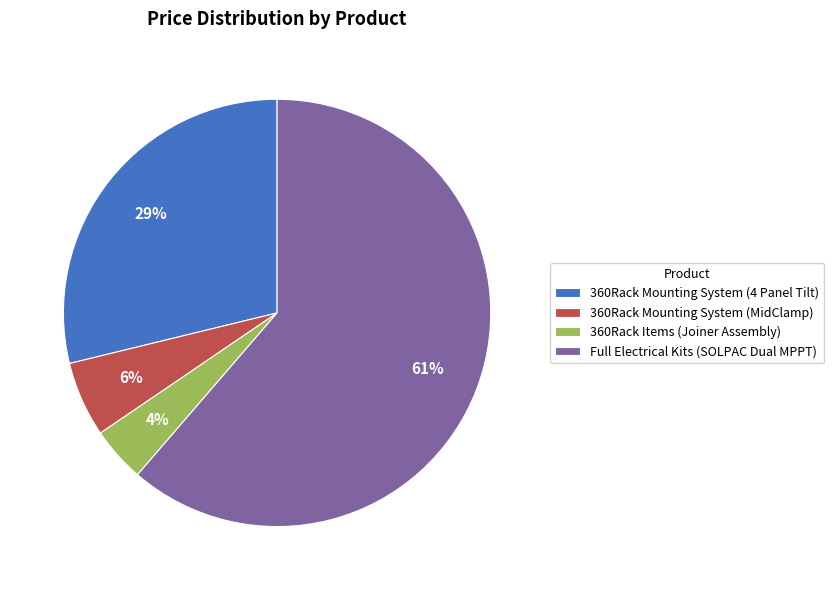

True or false: 360Rack Mounting System (4 Panel Tilt) accounts for 29% of the total.

True